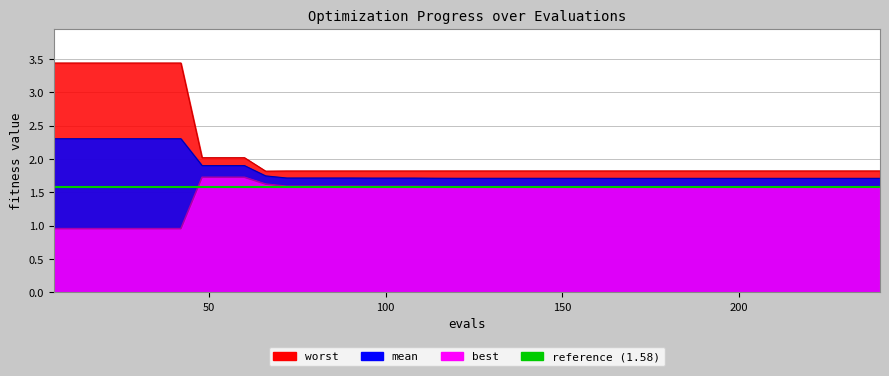

Reading right to left, what are all the values shown in this chart?

mean: 1.7	1.7	1.7	1.7	1.7	1.7	1.7	1.7	1.7	1.7	1.7	1.7	1.7	1.7	1.7	1.7	1.7	1.7	1.7	1.7	1.7	1.7	1.7	1.7	1.7	1.7	1.7	1.7	1.7	1.7	1.9	1.9	1.9	2.3	2.3	2.3	2.3	2.3	2.3	2.3
best: 1.6	1.6	1.6	1.6	1.6	1.6	1.6	1.6	1.6	1.6	1.6	1.6	1.6	1.6	1.6	1.6	1.6	1.6	1.6	1.6	1.6	1.6	1.6	1.6	1.6	1.6	1.6	1.6	1.6	1.6	1.7	1.7	1.7	1.0	1.0	1.0	1.0	1.0	1.0	1.0
worst: 1.8	1.8	1.8	1.8	1.8	1.8	1.8	1.8	1.8	1.8	1.8	1.8	1.8	1.8	1.8	1.8	1.8	1.8	1.8	1.8	1.8	1.8	1.8	1.8	1.8	1.8	1.8	1.8	1.8	1.8	2.0	2.0	2.0	3.4	3.4	3.4	3.4	3.4	3.4	3.4